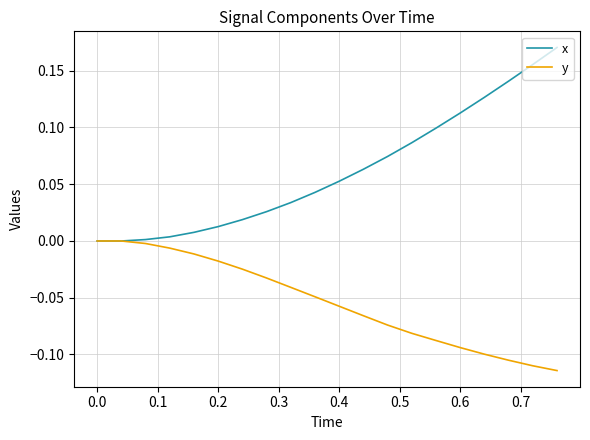

Rank the series by their maximum value, from lowest to highest.

y, x